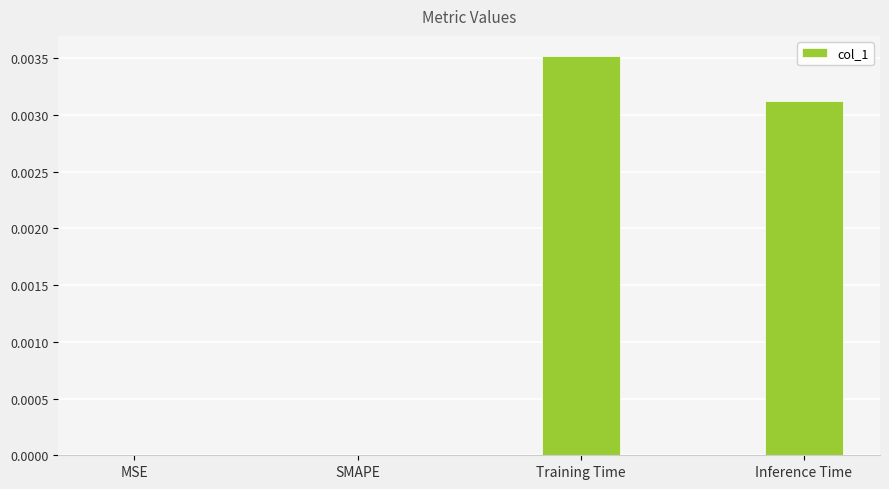

The chart shows a value of 0.0 at Training Time. True or false?

True